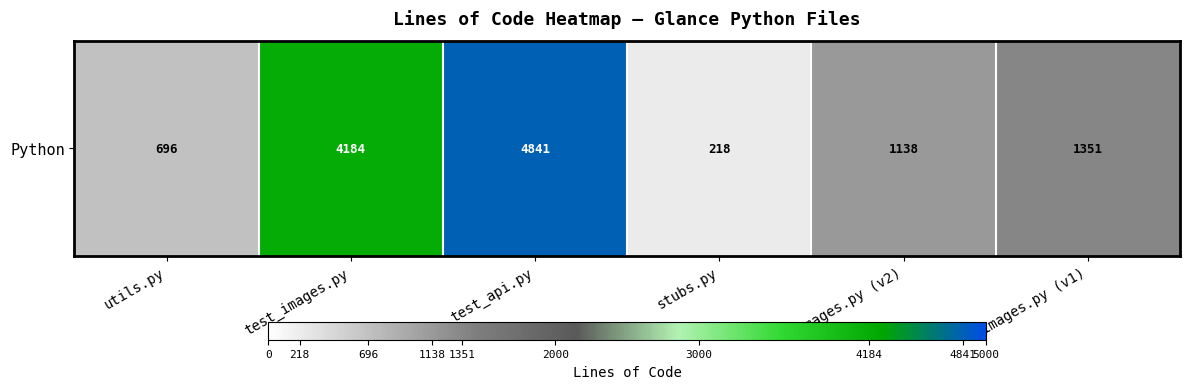

Is it true that the value at images.py (v2) is 311?

False